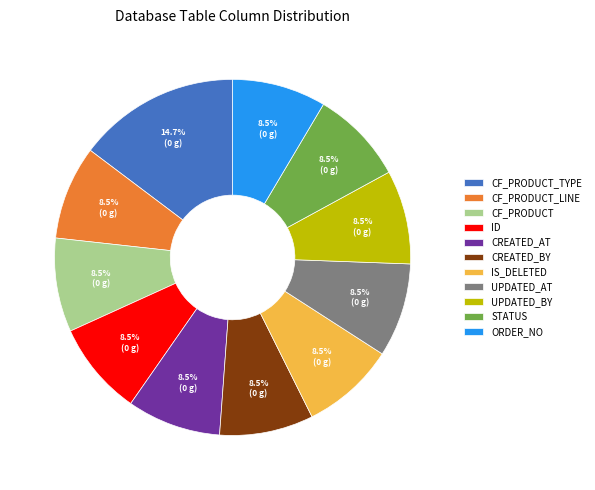

True or false: ORDER_NO accounts for 22% of the total.

False